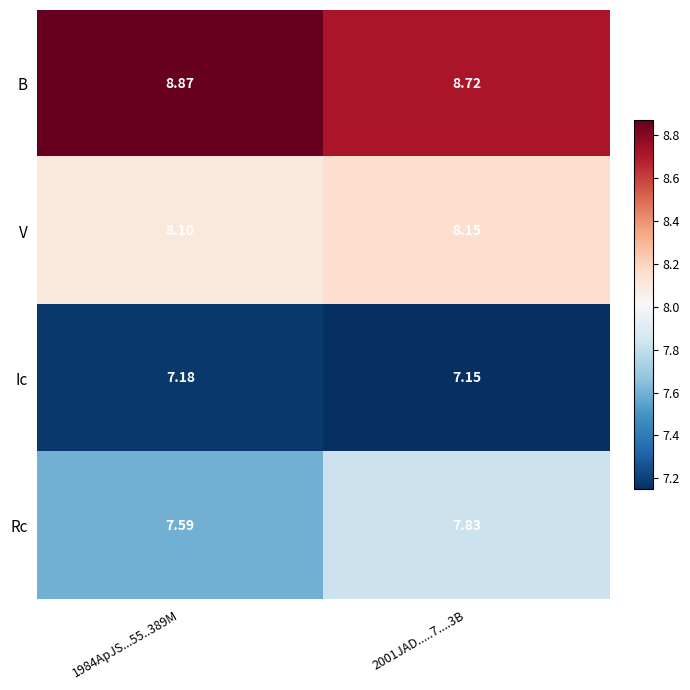

At which category is the sum across all series the highest?

2001JAD.....7....3B